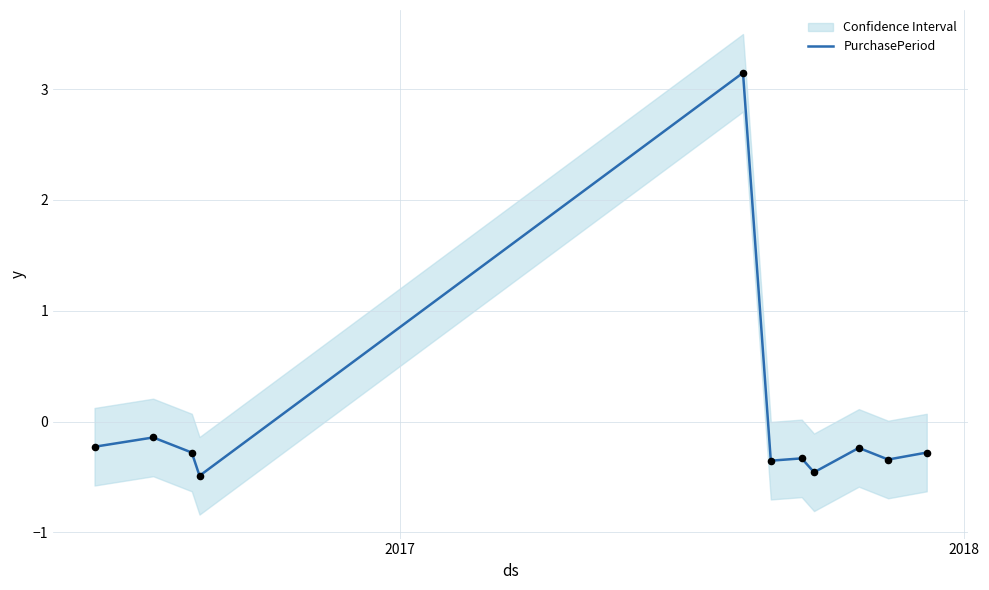

What is the lowest value of the PurchasePeriod series?

-0.5